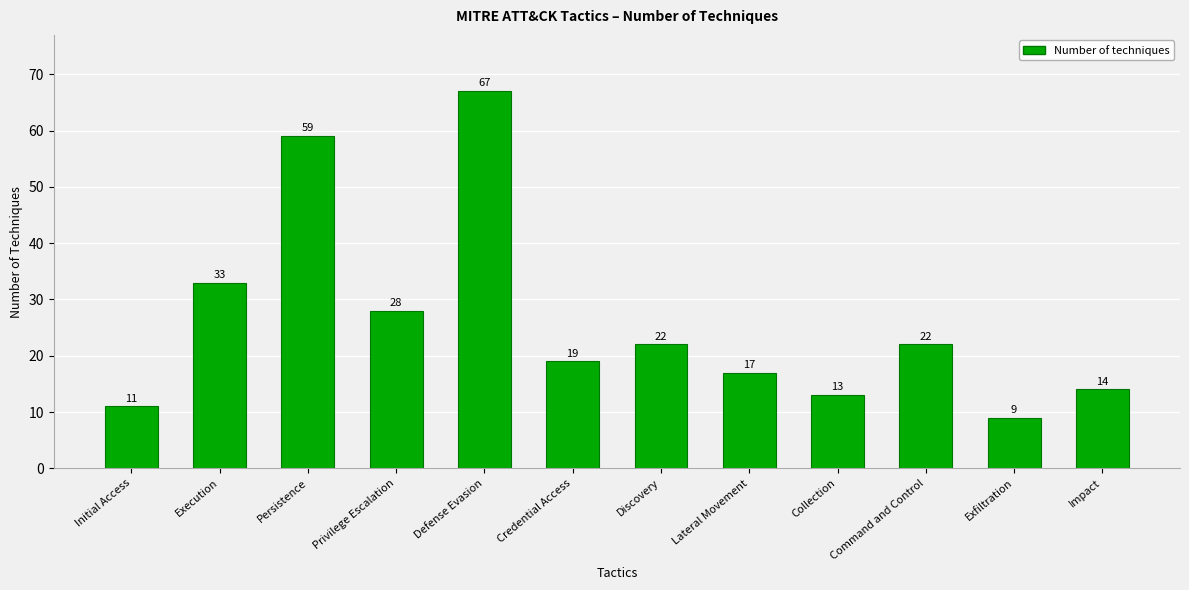

At which category does the chart reach its minimum across all series?

Exfiltration